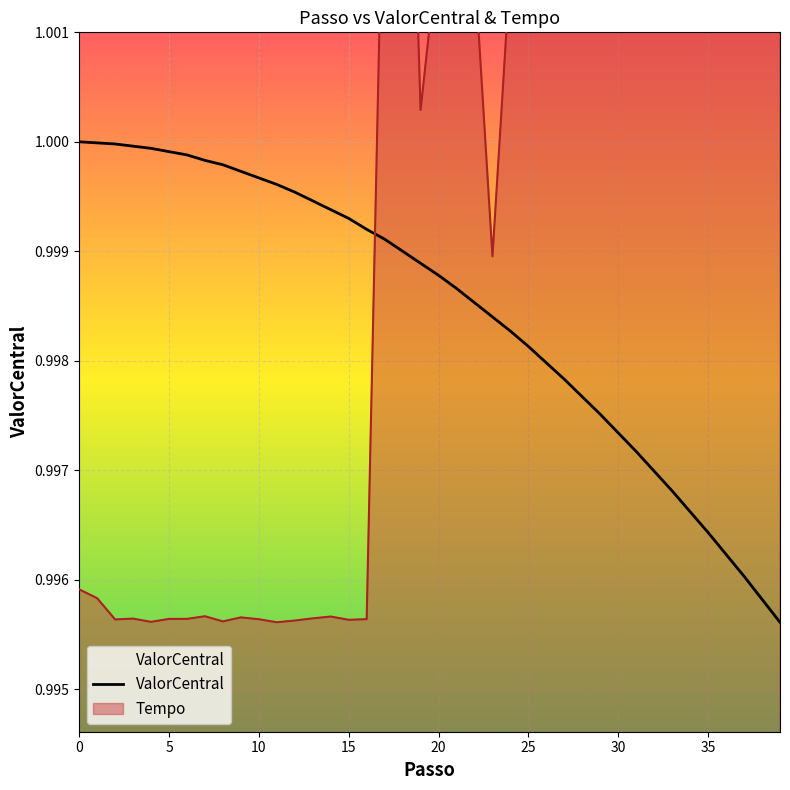

Which has a higher value, 25 or 15?

15